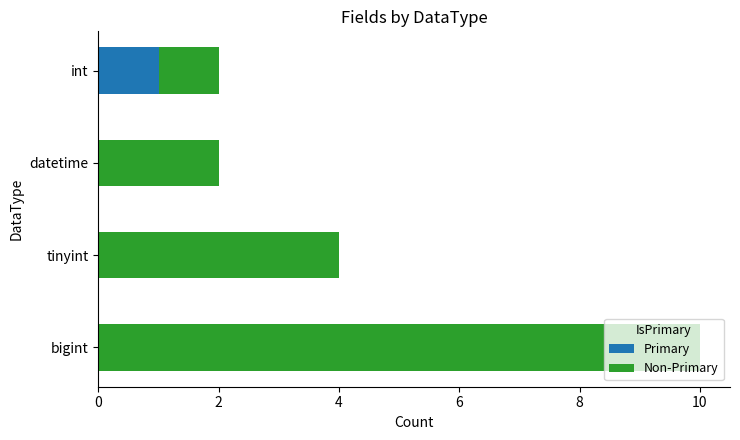

At which category is the sum across all series the highest?

bigint